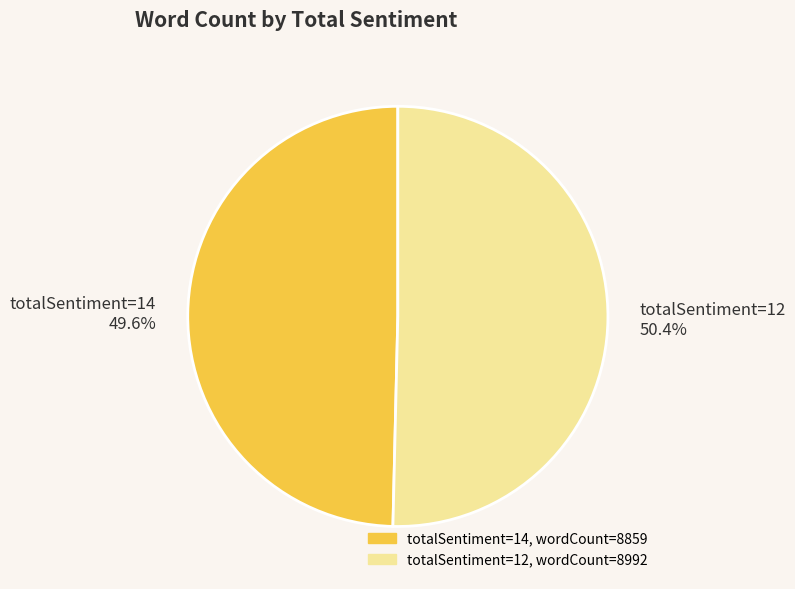

What is the majority slice?

totalSentiment=12